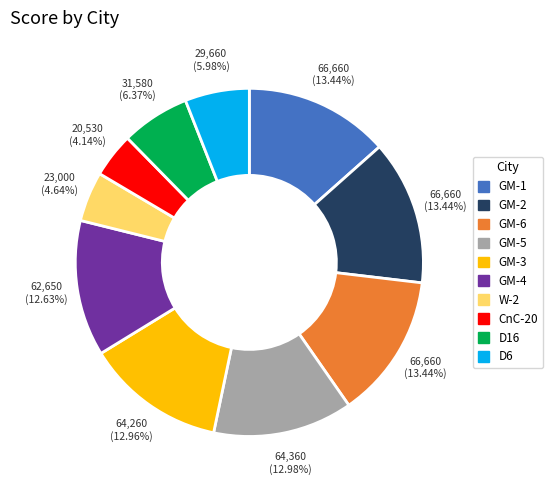

What percentage do D6 and CnC-20 together represent?

10.1%